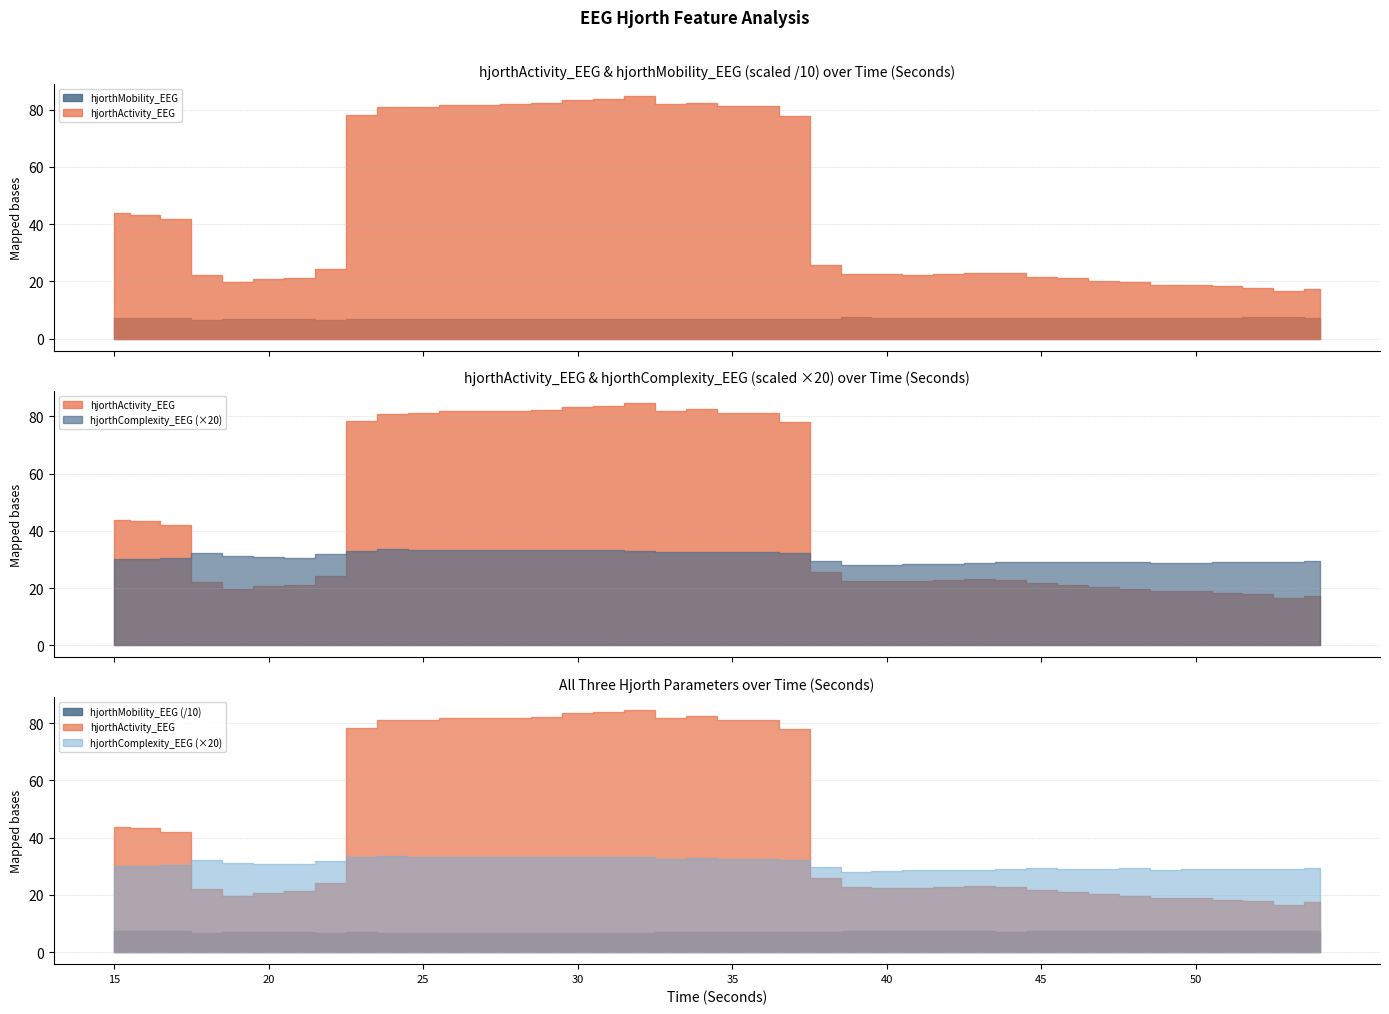

What is the approximate value of hjorthActivity_EEG at 15?

43.9